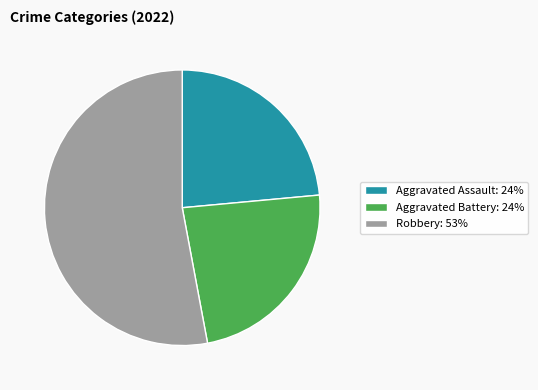

Count the number of slices in the pie.

3